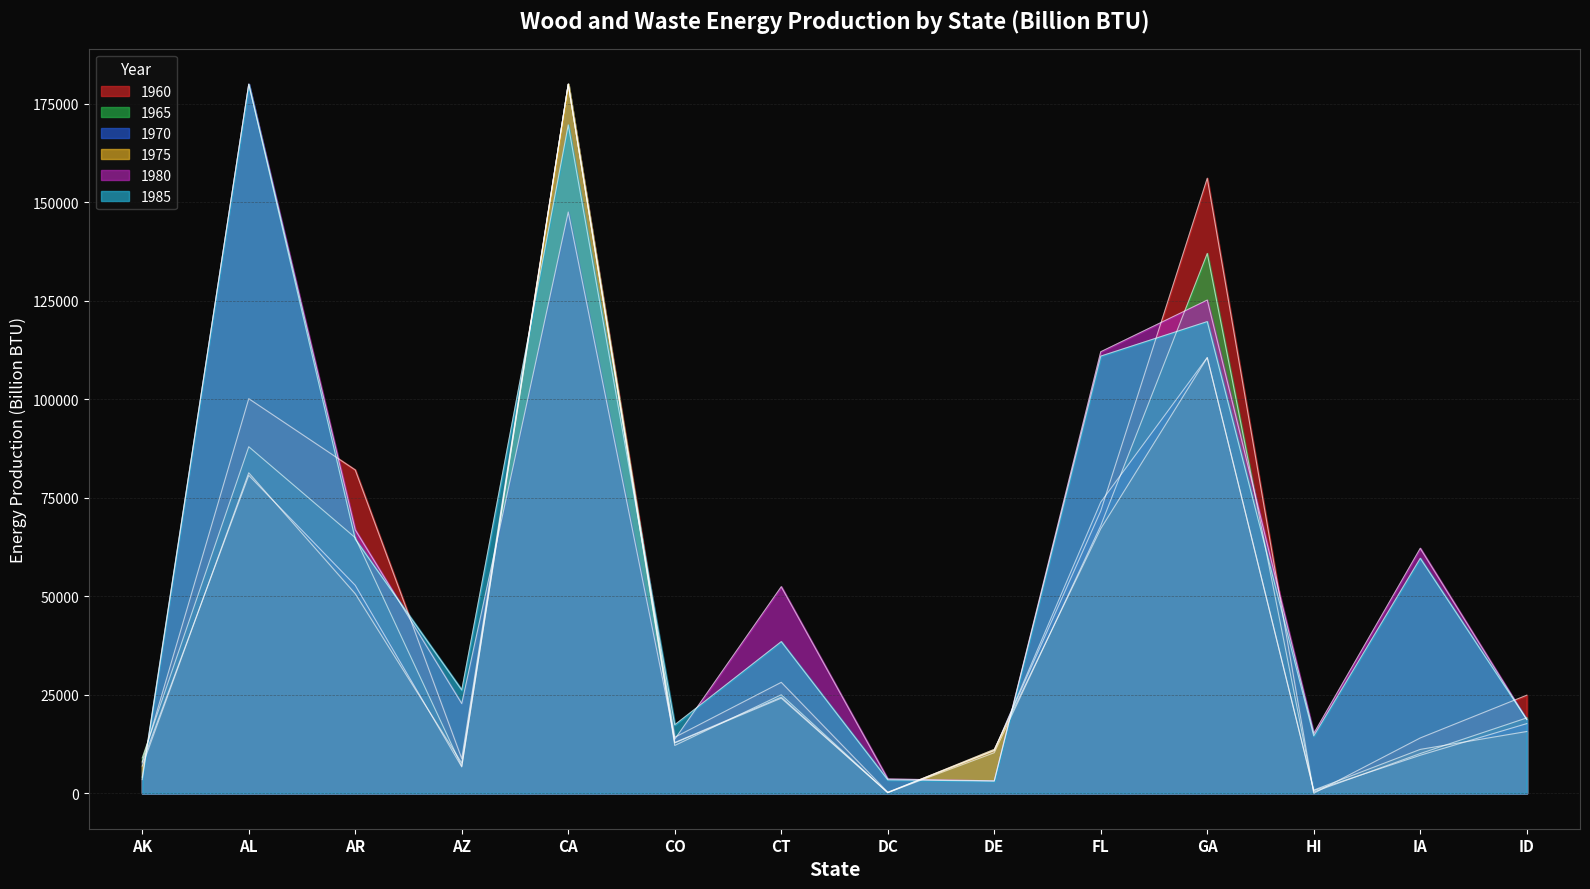

At which category is the sum across all series the highest?

CA